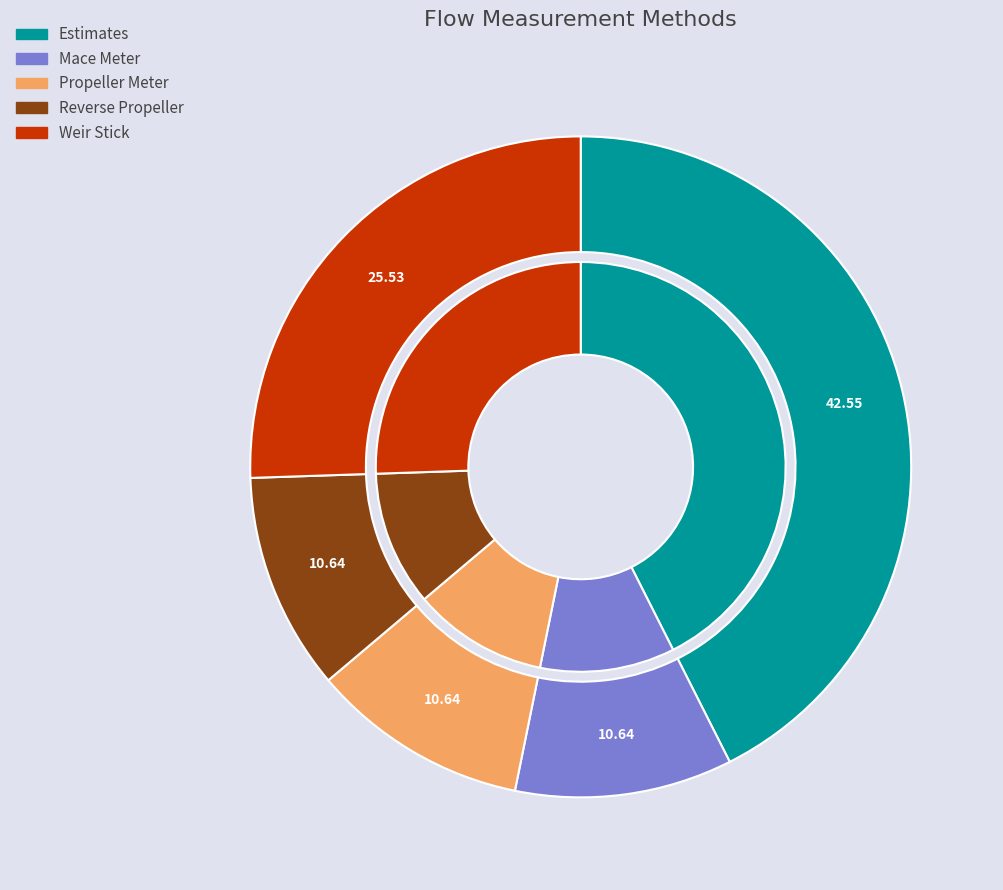

Is it true that Estimates is 43% of the pie?

True